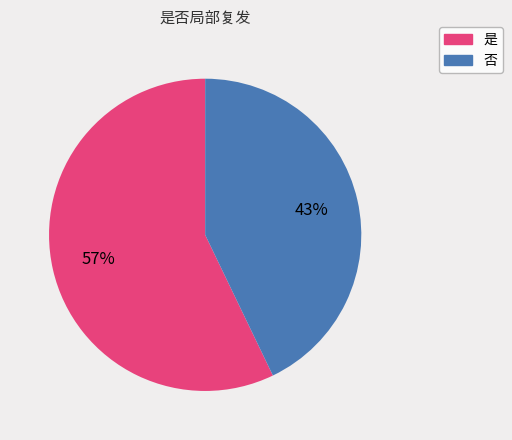

How many slices are in this pie chart?

2